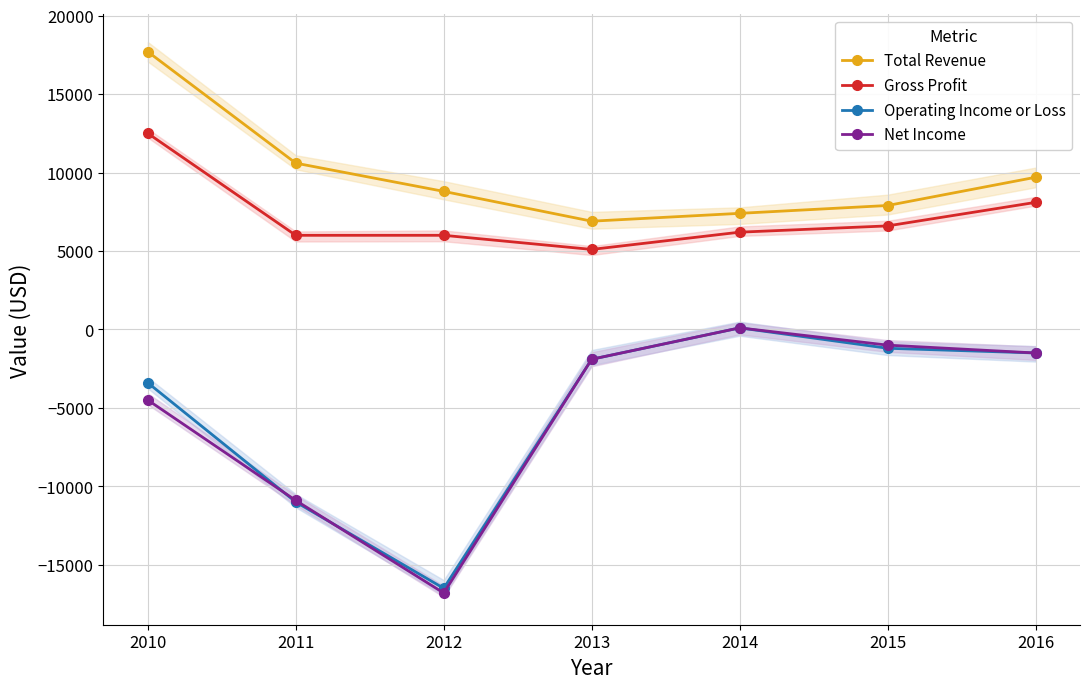

Reading left to right, transcribe all the data shown in this chart.

Total Revenue: 17700	10600	8800	6900	7400	7900	9700
Gross Profit: 12500	6000	6000	5100	6200	6600	8100
Operating Income or Loss: -3400	-11000	-16500	-1900	100	-1200	-1500
Net Income: -4500	-10900	-16800	-1900	100	-1000	-1500